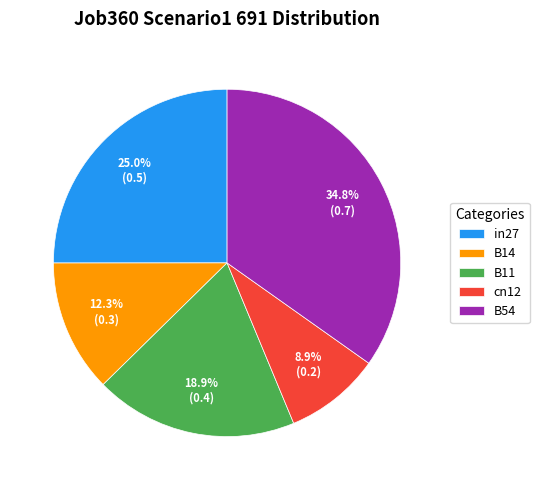

Combined, do cn12 and B54 account for over 50%?

No